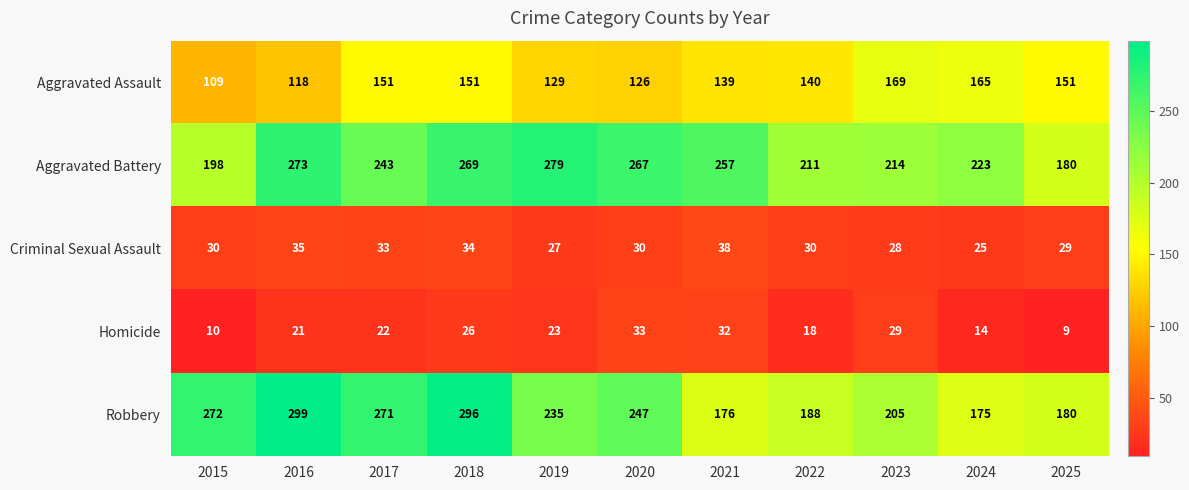

What is the sum of the Criminal Sexual Assault values at 2017 and 2019?

60